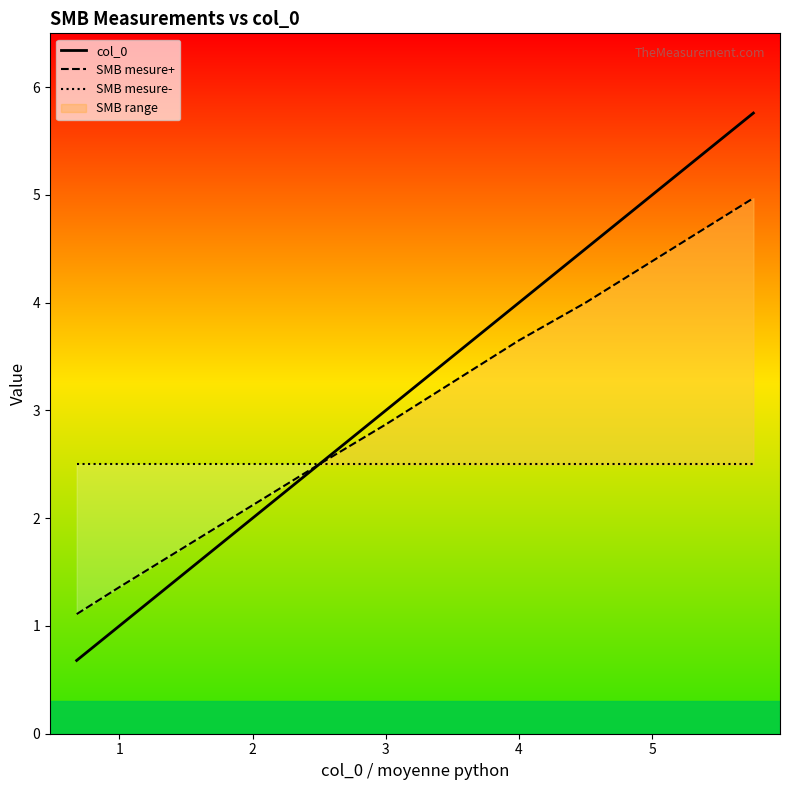

What is the highest value of the col_0 series?

5.8